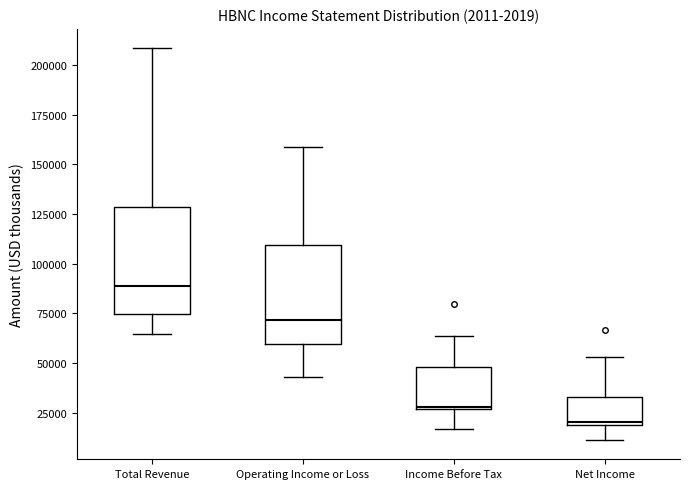

Which box's median line is the highest?

Total Revenue